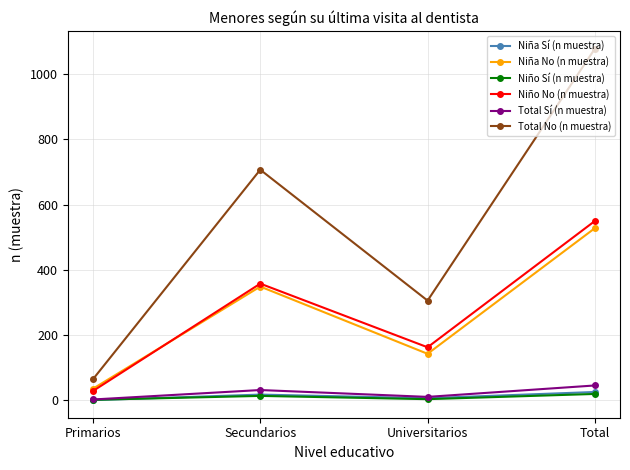

What is the smallest value displayed?

1